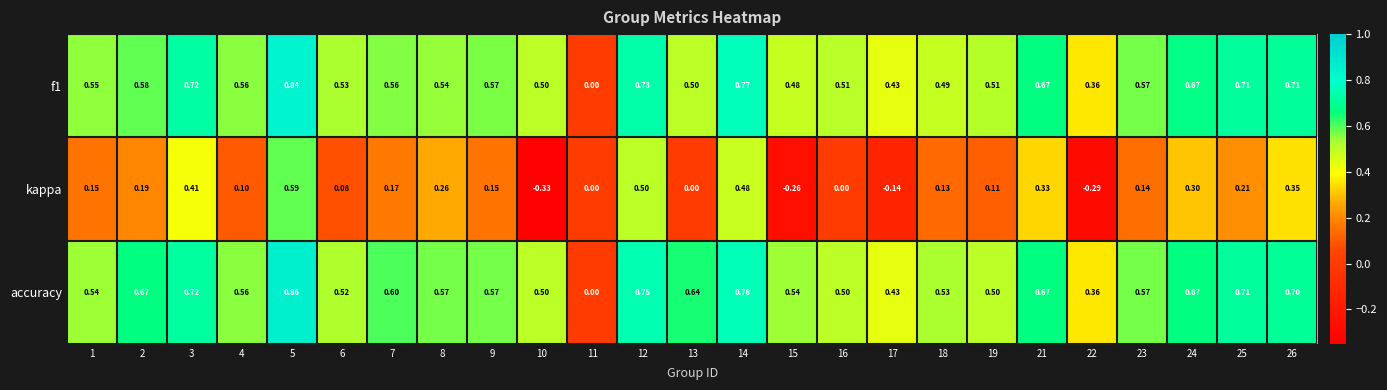

Which series has the largest range (max minus min)?

kappa